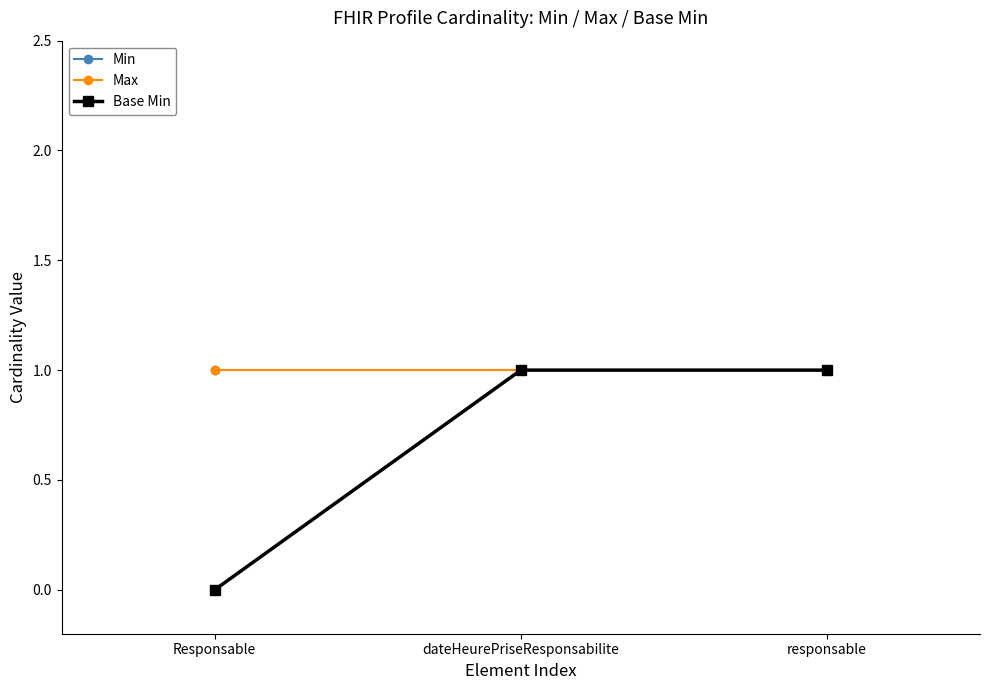

Which series has the largest range (max minus min)?

Base Min